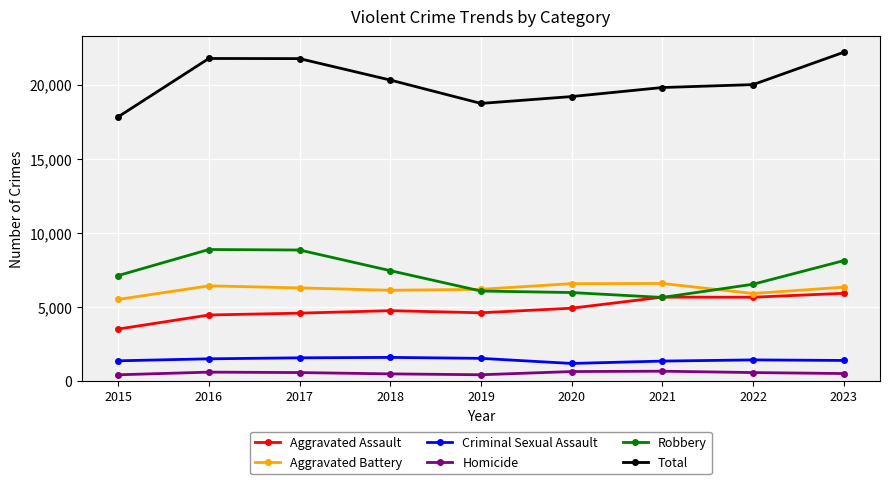

How many series are shown in this chart?

6